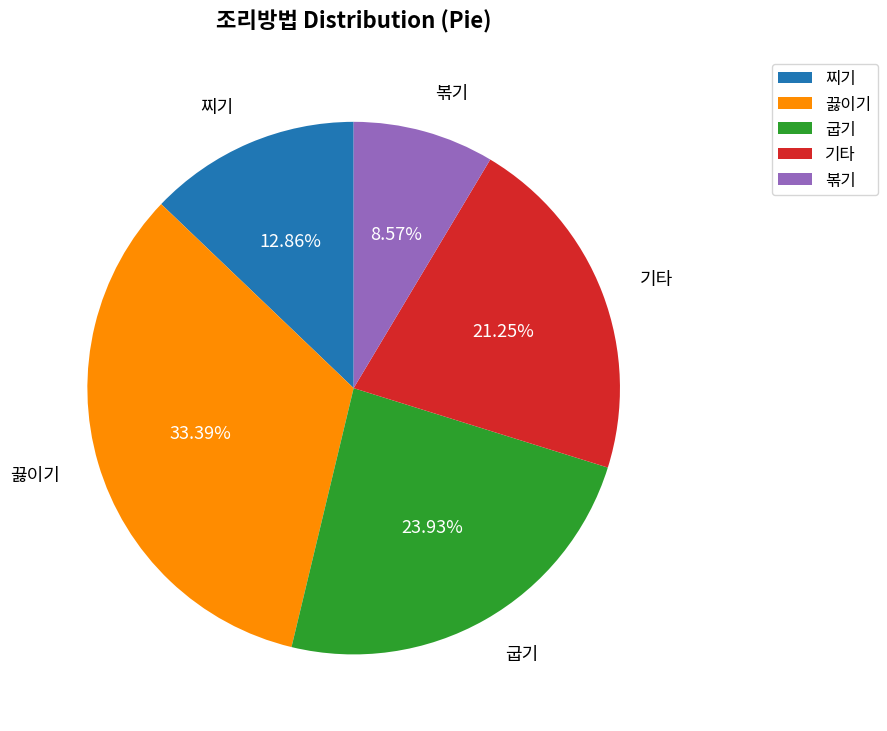

Combined, do 찌기 and 볶기 account for over 50%?

No